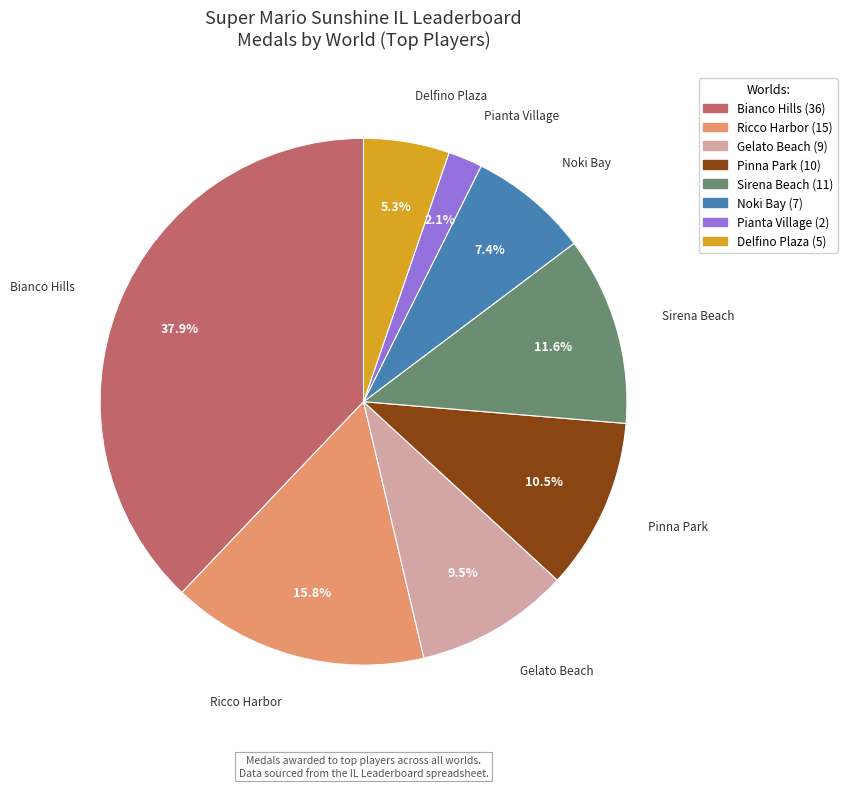

Count the number of slices in the pie.

8